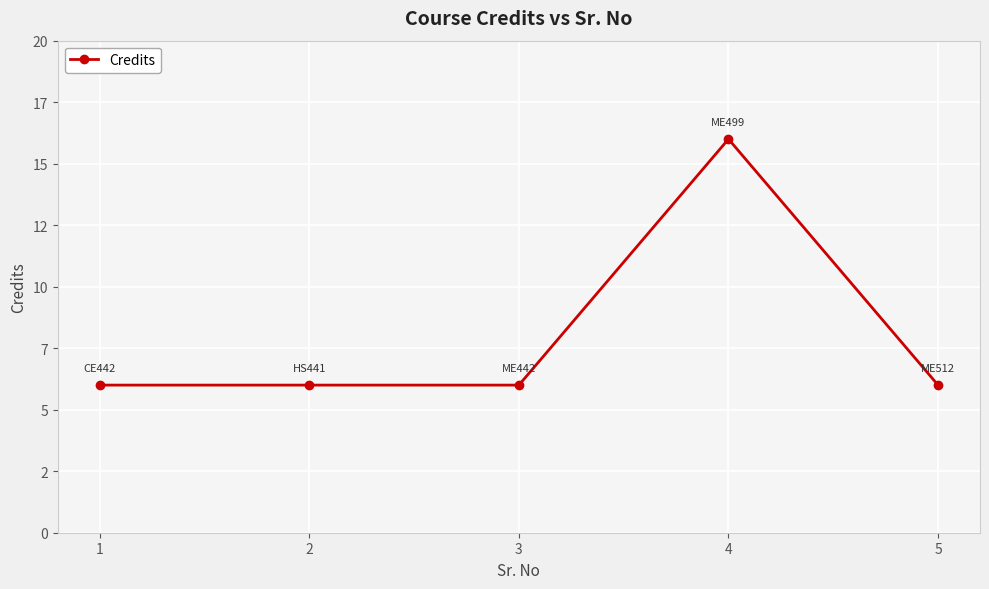

Which category has the lowest value across all series?

1